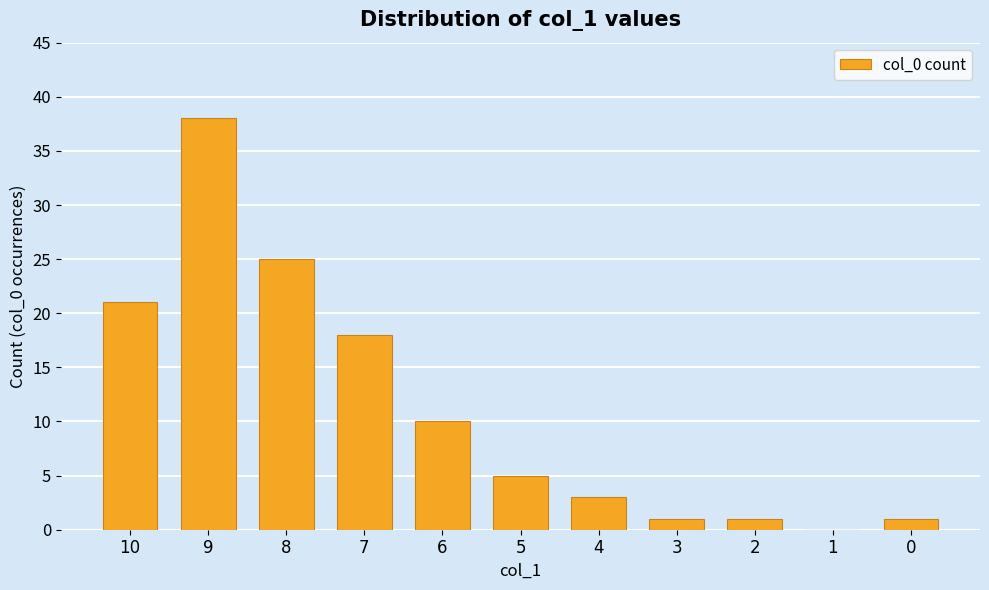

Between 2 and 6, which is larger?

6